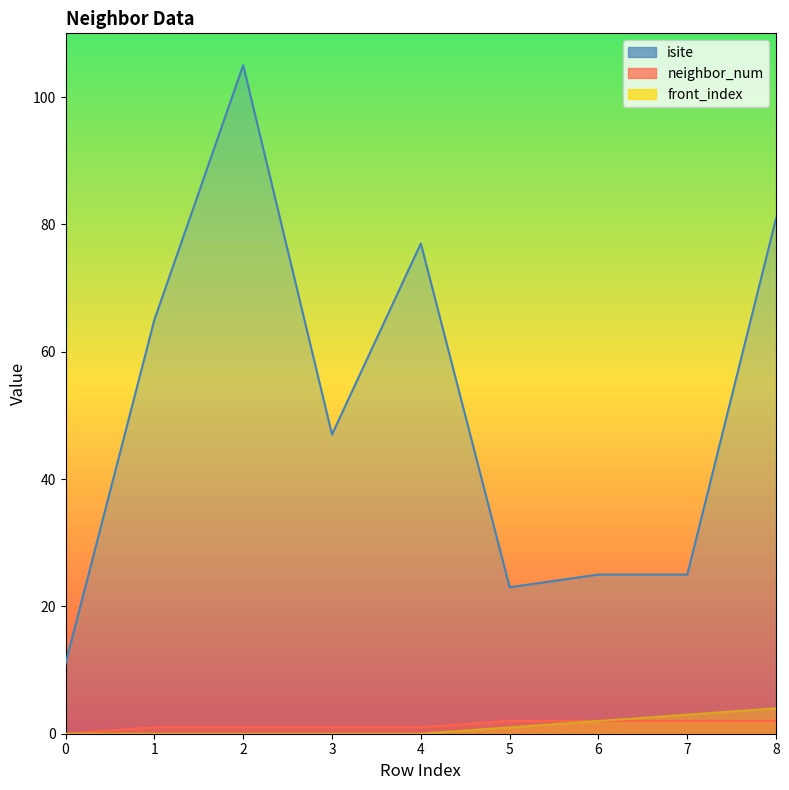

True or false: front_index has more than 2 points higher than both neighbors.

False